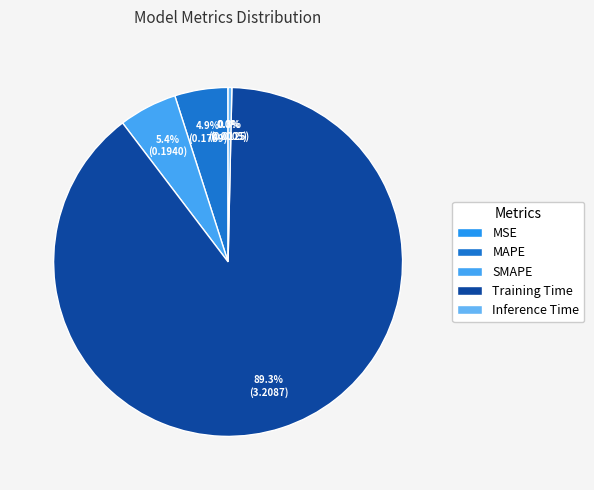

Does Inference Time represent more than half of the total?

No